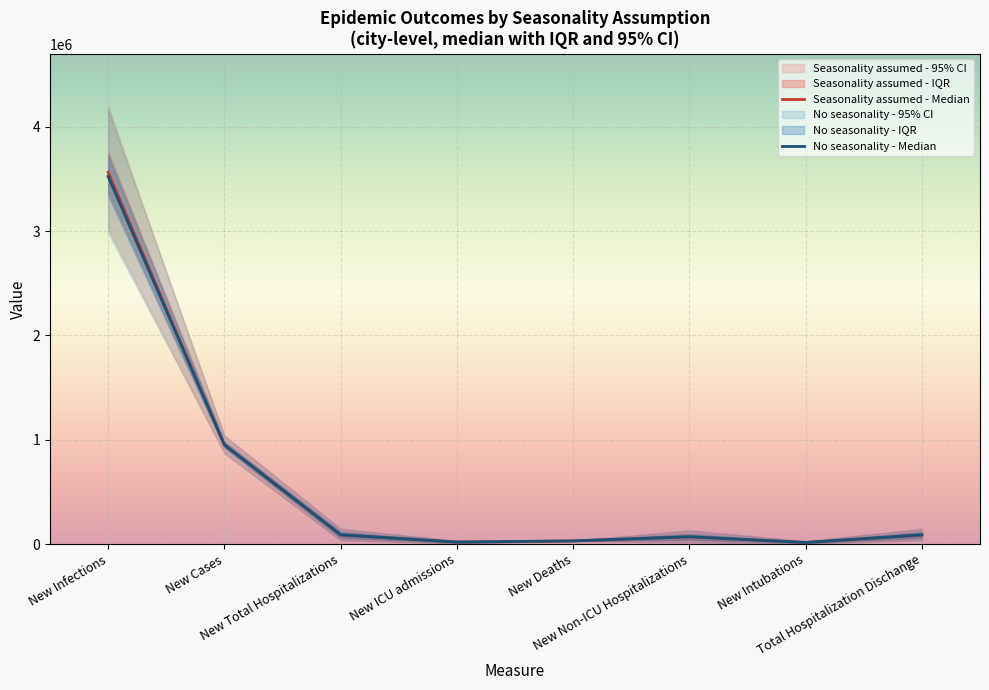

How many lines are shown in the chart?

2